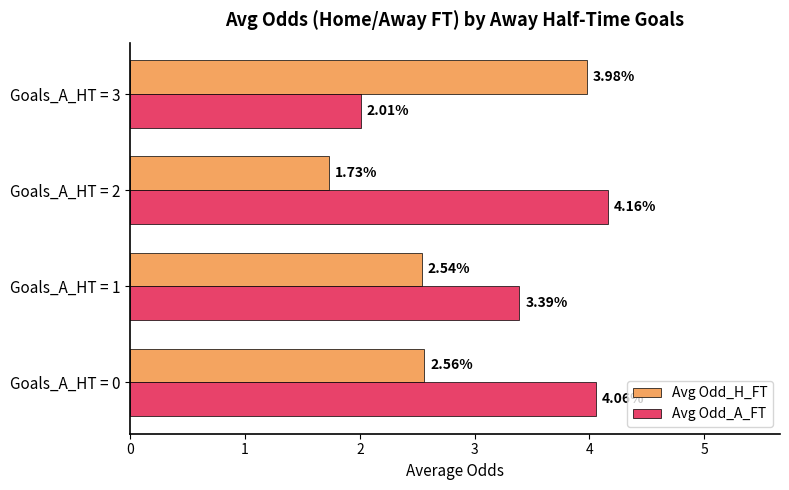

Which series has the largest range (max minus min)?

Avg Odd_H_FT